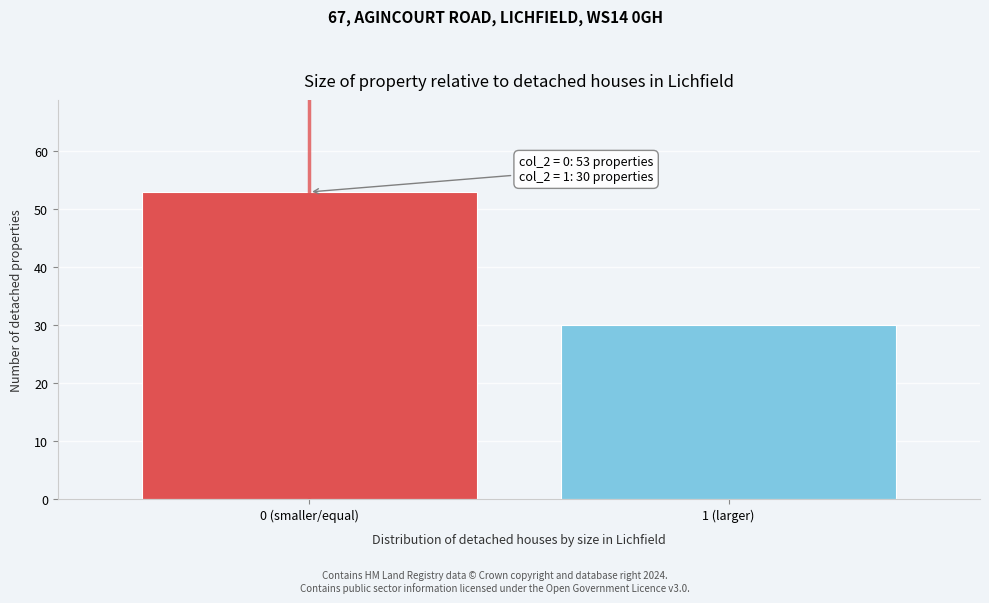

Reading left to right, transcribe all the data shown in this chart.

53	30